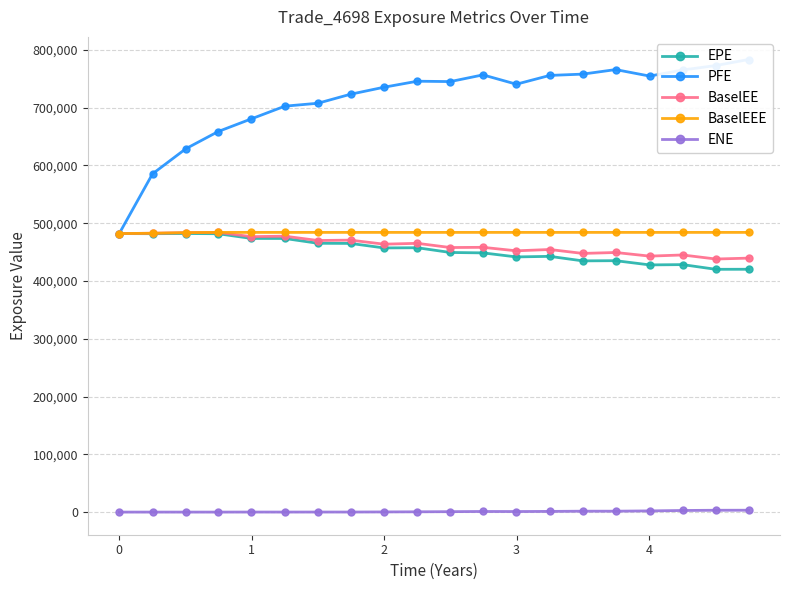

How many lines are shown in the chart?

5